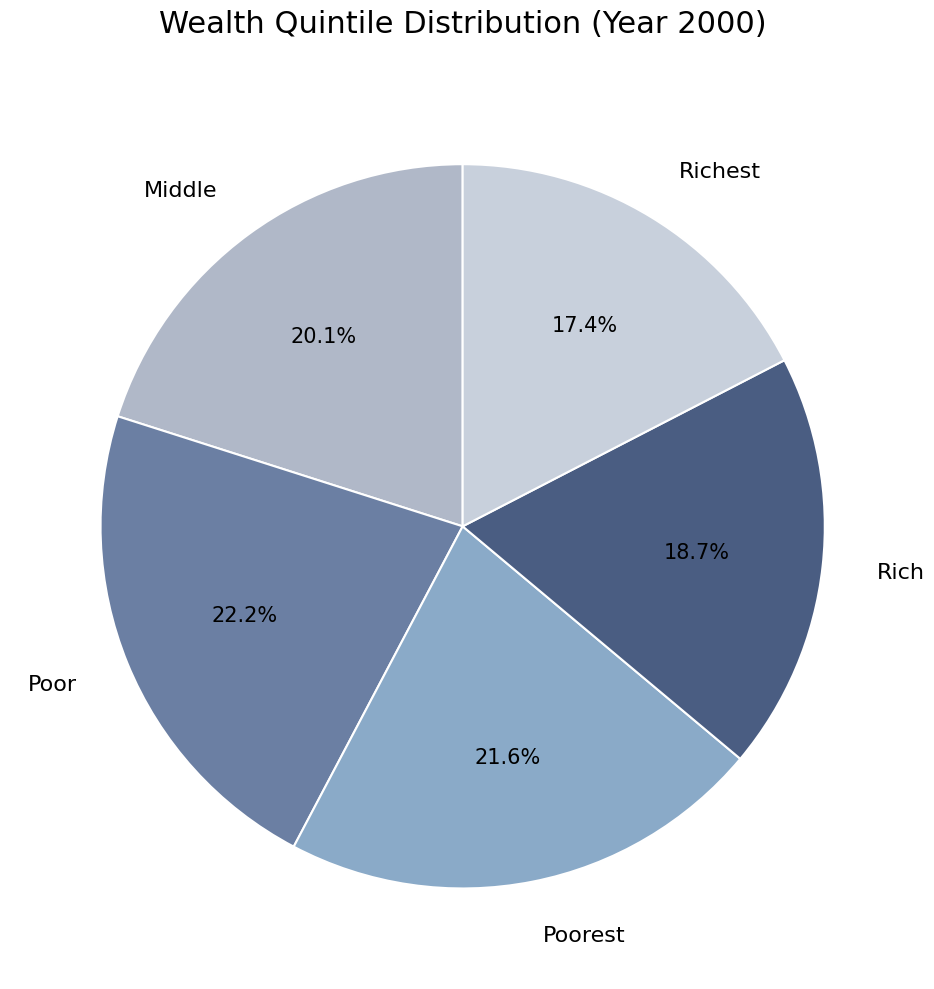

Is Poor the majority of the pie?

No